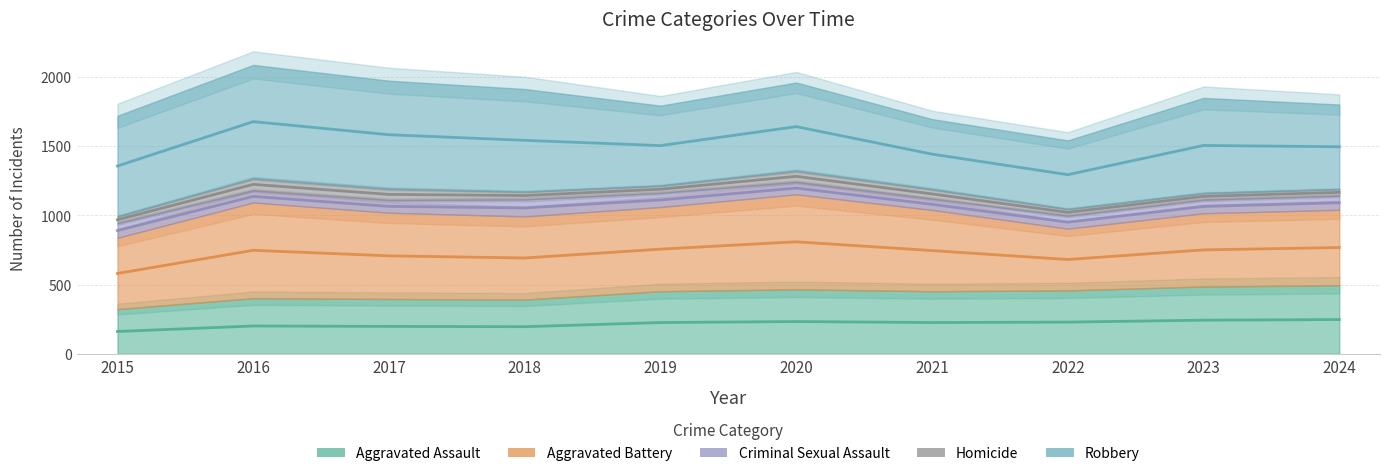

What is the greatest value displayed?

819